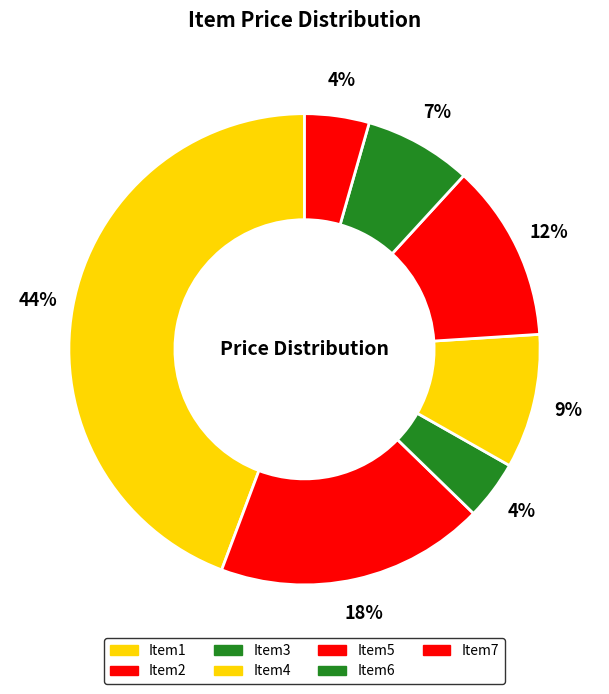

How many slices are in this pie chart?

7